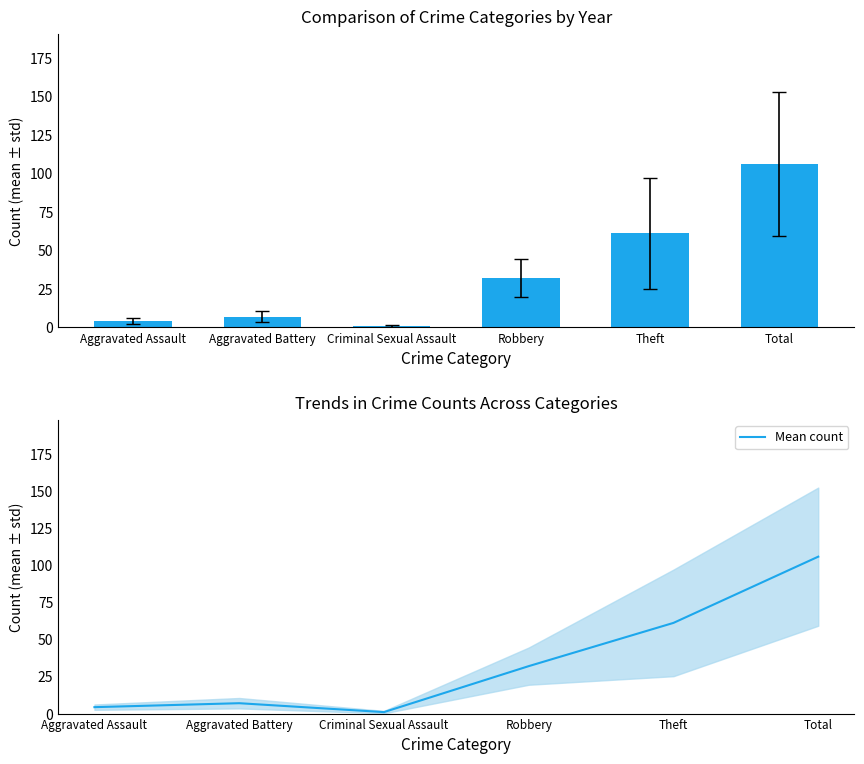

What is the label of the 4th bar from the left?

Robbery